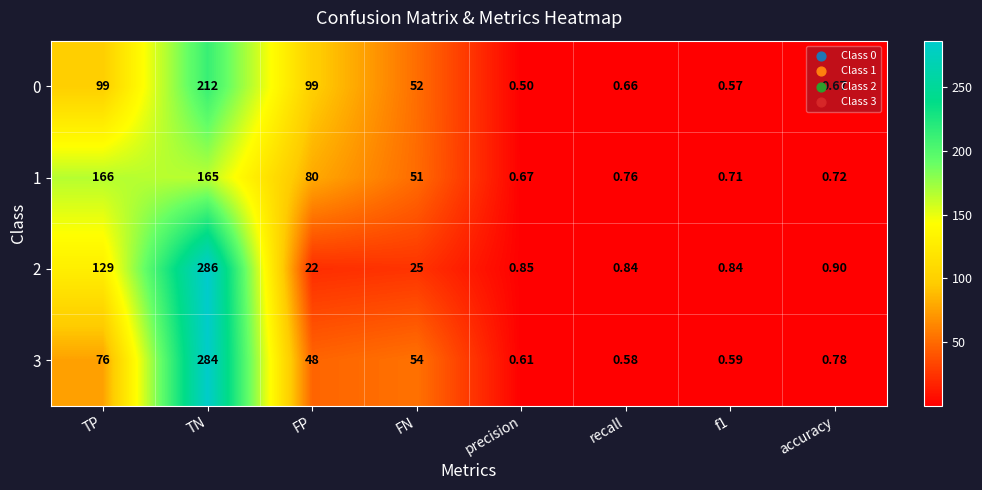

At which label does 0 first exceed 52?

TP